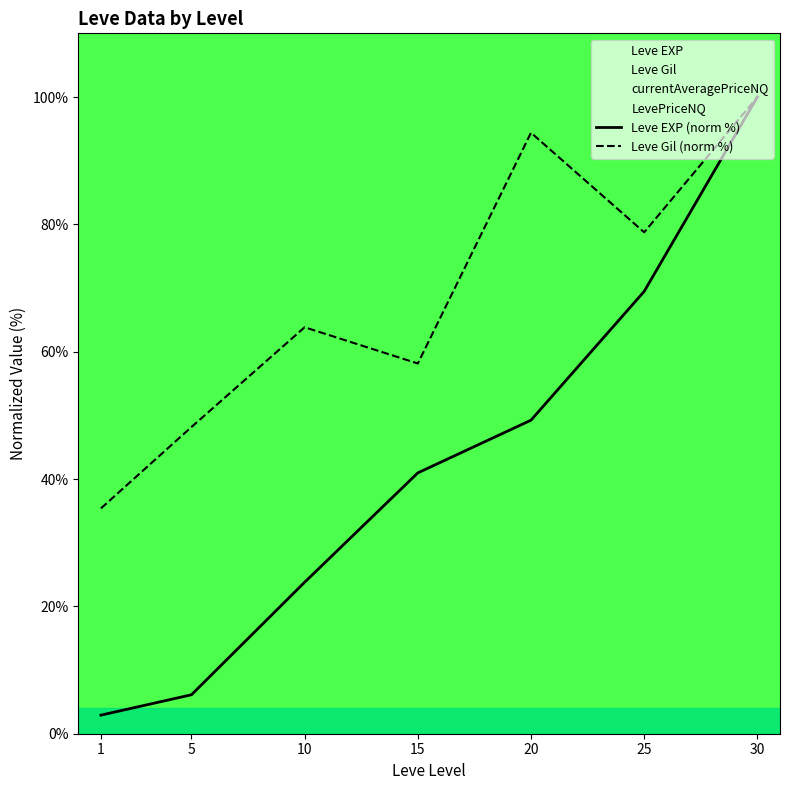

What is the highest value of the Leve EXP (norm %) series?

100.0